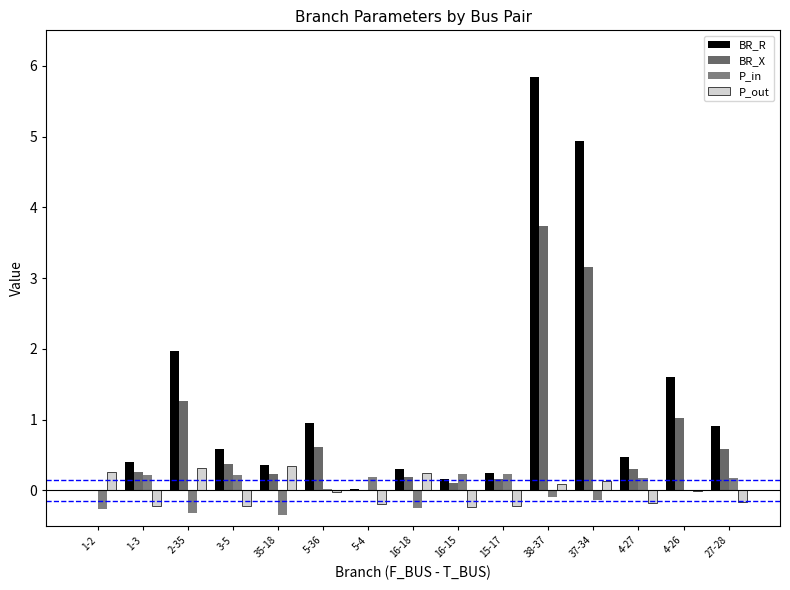

Is it true that P_in equals -0.3 at 35-18?

True